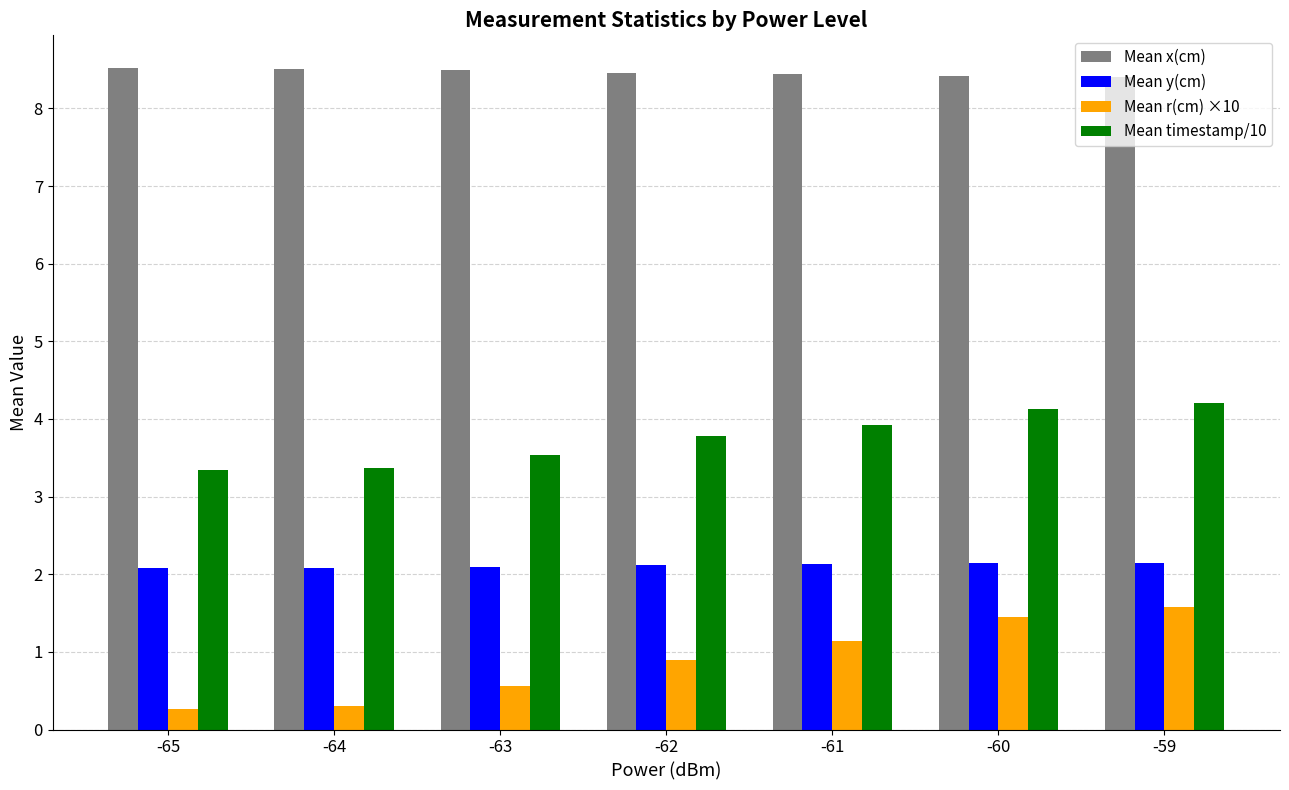

What are all the series names shown in the legend?

Mean x(cm), Mean y(cm), Mean r(cm) ×10, Mean timestamp/10